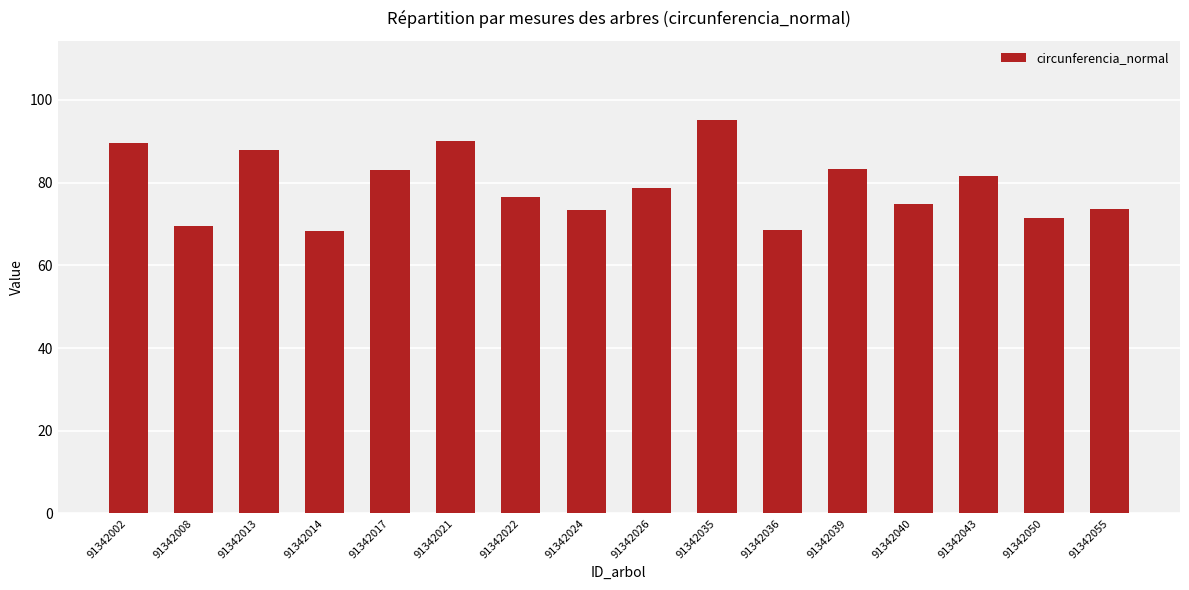

Approximately how many times larger is the value at 91342014 compared to 91342055?

0.9